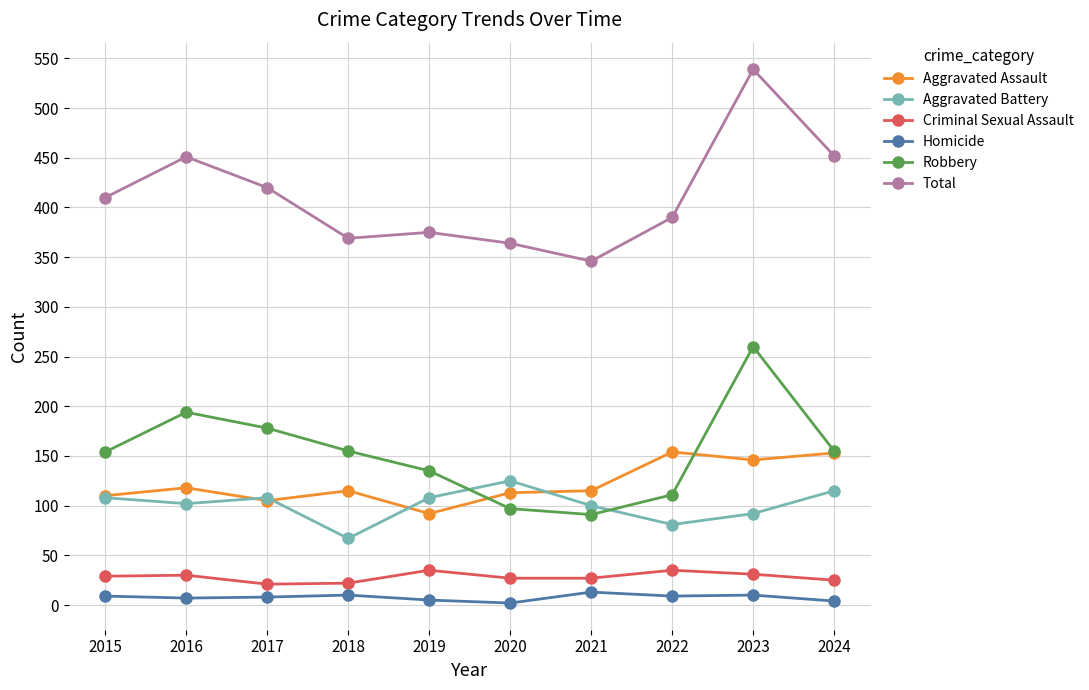

Which series has the widest spread of values?

Total